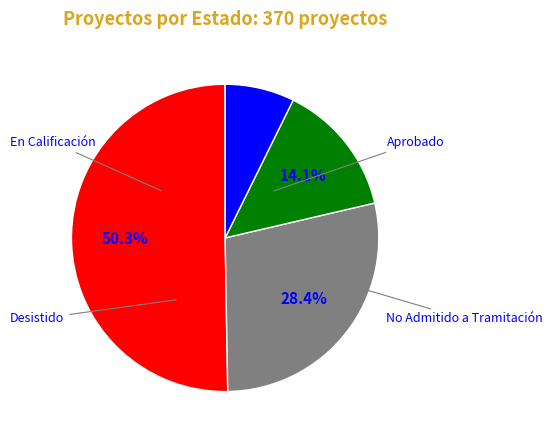

True or false: Desistido accounts for 7% of the total.

True